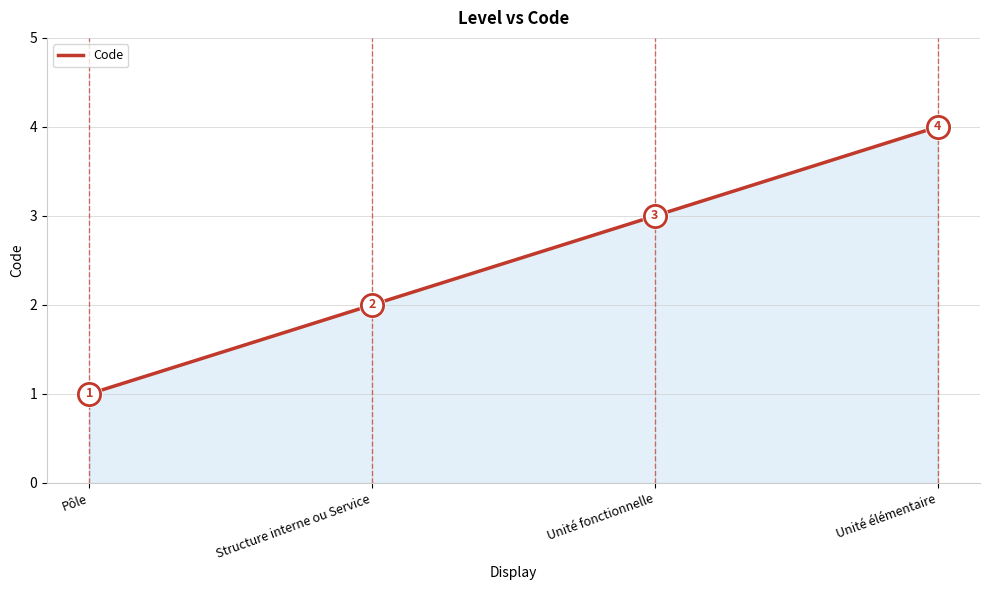

List the labels in order of value, largest first.

Unité élémentaire, Unité fonctionnelle, Structure interne ou Service, Pôle